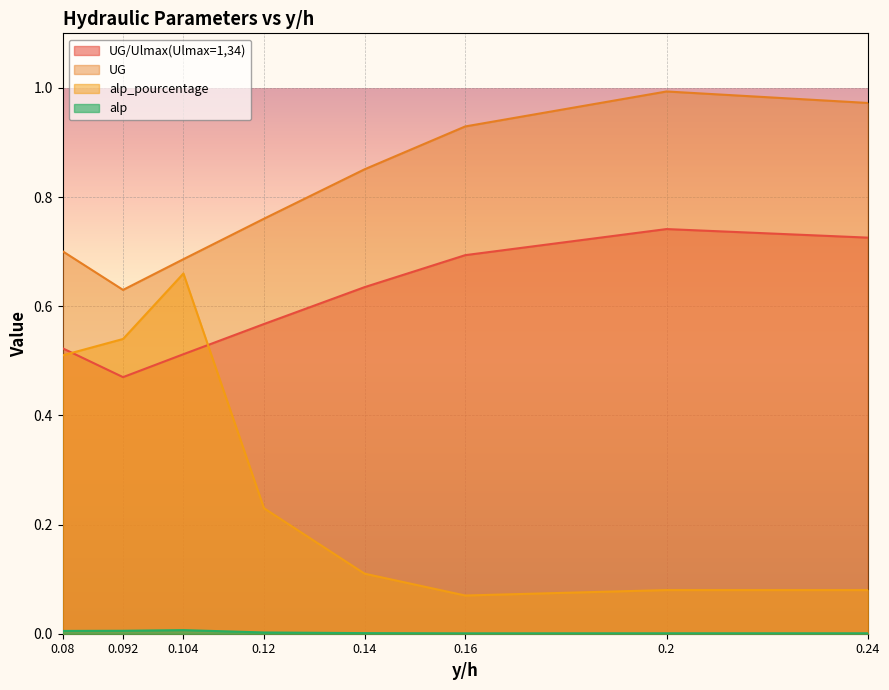

What is the spread (max minus min) of values at 0.08?

0.7